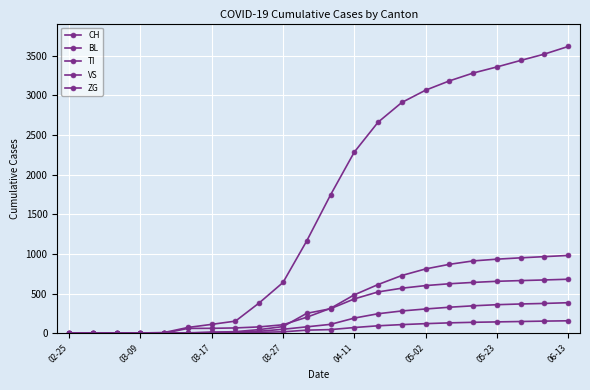

How many data points in BL are less than 309?

11